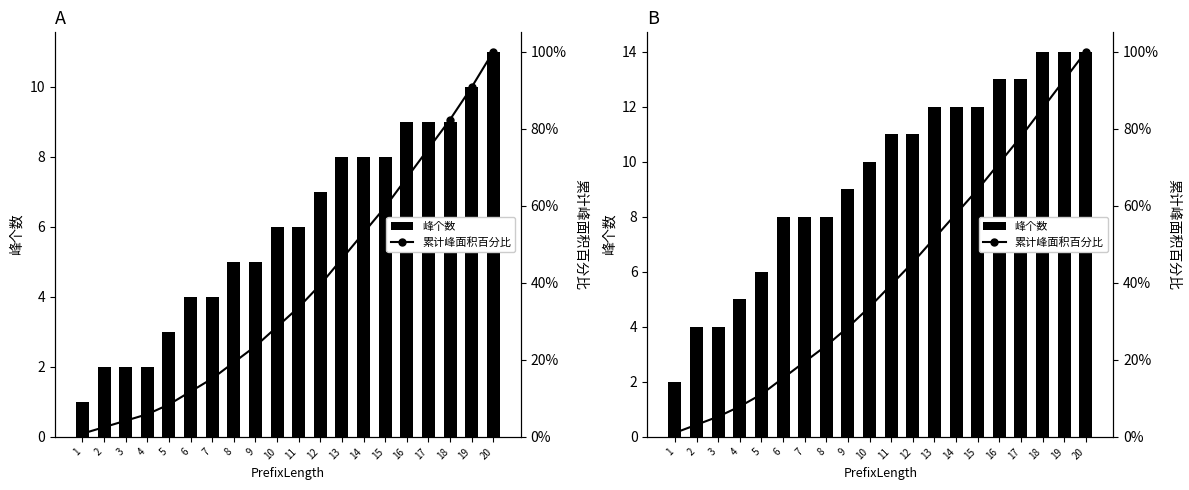

Reading left to right, extract all data points from this chart.

峰个数: 2.0	4.0	4.0	5.0	6.0	8.0	8.0	8.0	9.0	10.0	11.0	11.0	12.0	12.0	12.0	13.0	13.0	14.0	14.0	14.0
累计峰面积百分比: 1.1	3.2	5.3	7.9	11.1	15.3	19.5	23.7	28.4	33.7	39.5	45.3	51.6	57.9	64.2	71.1	77.9	85.3	92.6	100.0